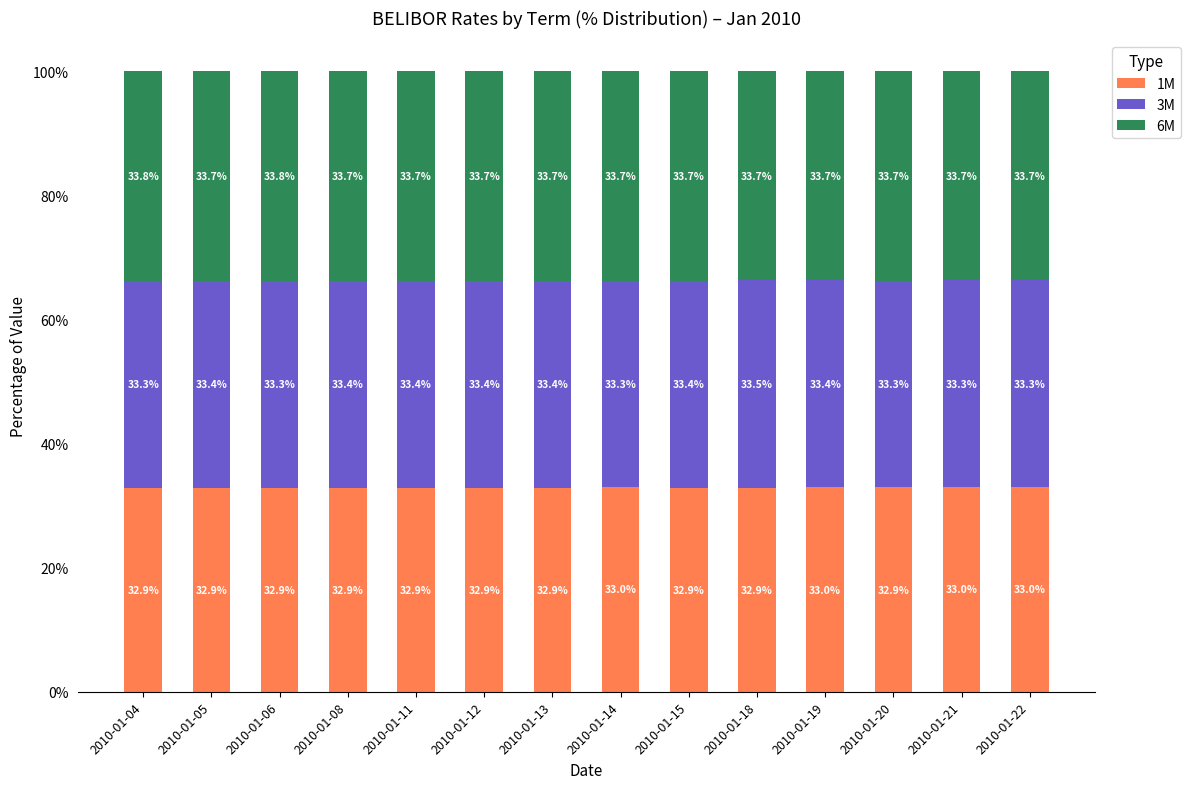

What is the average value of the 1M series?

32.9